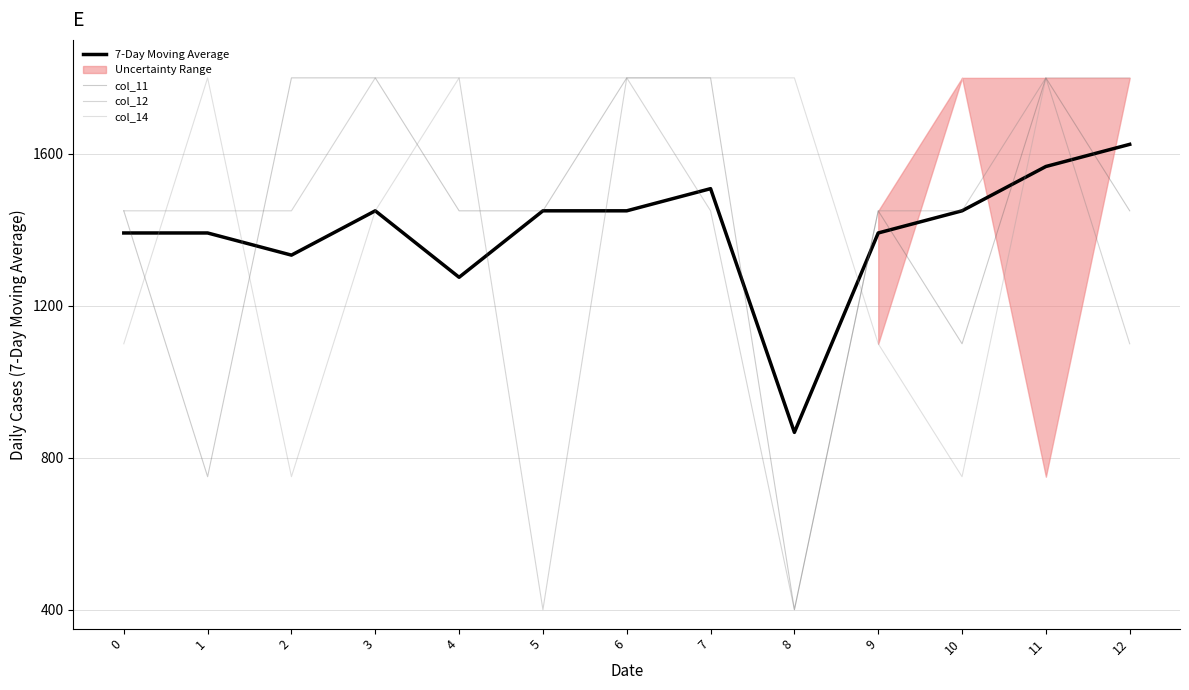

How many lines are shown in the chart?

4